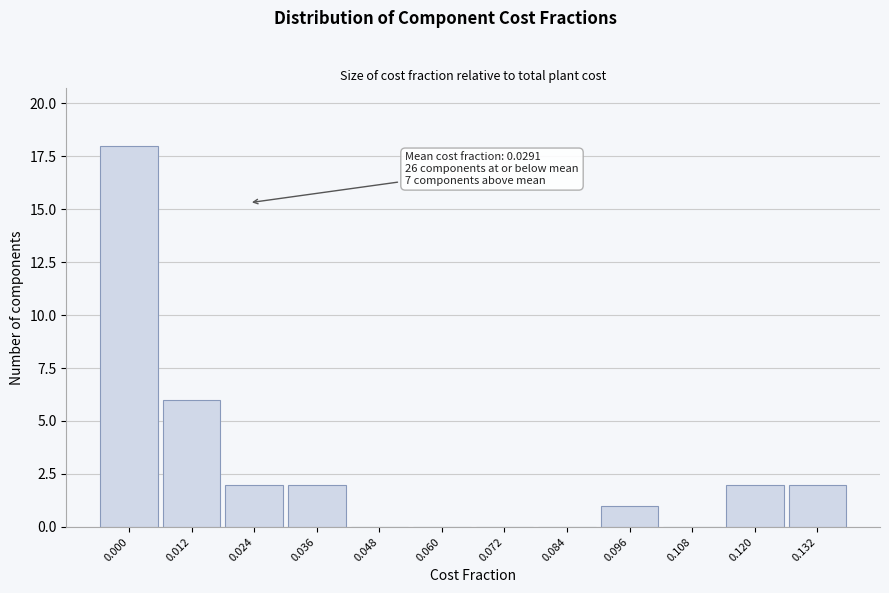

Reading right to left, transcribe all the data shown in this chart.

0.132=2	0.120=2	0.108=0	0.096=1	0.084=0	0.072=0	0.060=0	0.048=0	0.036=2	0.024=2	0.012=6	0.000=18